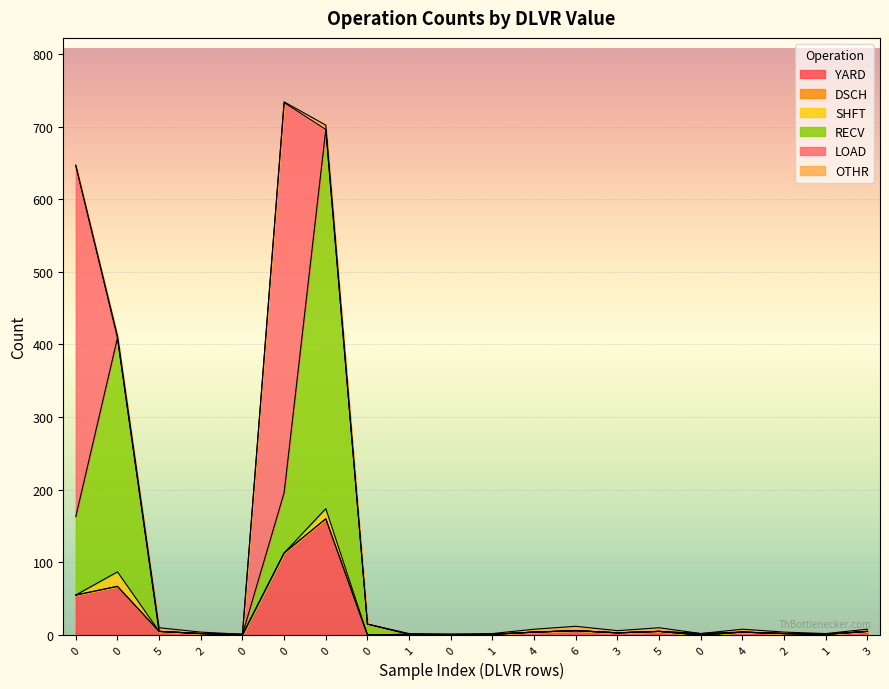

Reading left to right, what are all the values shown in this chart?

YARD: 0=55	0=67	5=5	2=2	0=0	0=113	0=160	0=0	1=1	0=0	1=1	4=4	6=6	3=3	5=5	0=0	4=4	2=2	1=1	3=5
DSCH: 0=0	0=0	5=0	2=0	0=0	0=0	0=0	0=0	1=0	0=0	1=0	4=0	6=0	3=0	5=0	0=0	4=0	2=0	1=0	3=0
SHFT: 0=0	0=20	5=0	2=0	0=0	0=0	0=14	0=0	1=0	0=0	1=0	4=0	6=0	3=0	5=0	0=0	4=0	2=0	1=0	3=0
RECV: 0=108	0=322	5=0	2=0	0=1	0=83	0=522	0=15	1=0	0=1	1=0	4=0	6=0	3=0	5=0	0=2	4=0	2=0	1=0	3=0
LOAD: 0=483	0=0	5=0	2=0	0=0	0=537	0=0	0=0	1=0	0=0	1=0	4=0	6=0	3=0	5=0	0=0	4=0	2=0	1=0	3=0
OTHR: 0=1	0=3	5=5	2=2	0=0	0=1	0=6	0=0	1=1	0=0	1=1	4=4	6=6	3=3	5=5	0=0	4=4	2=2	1=1	3=3